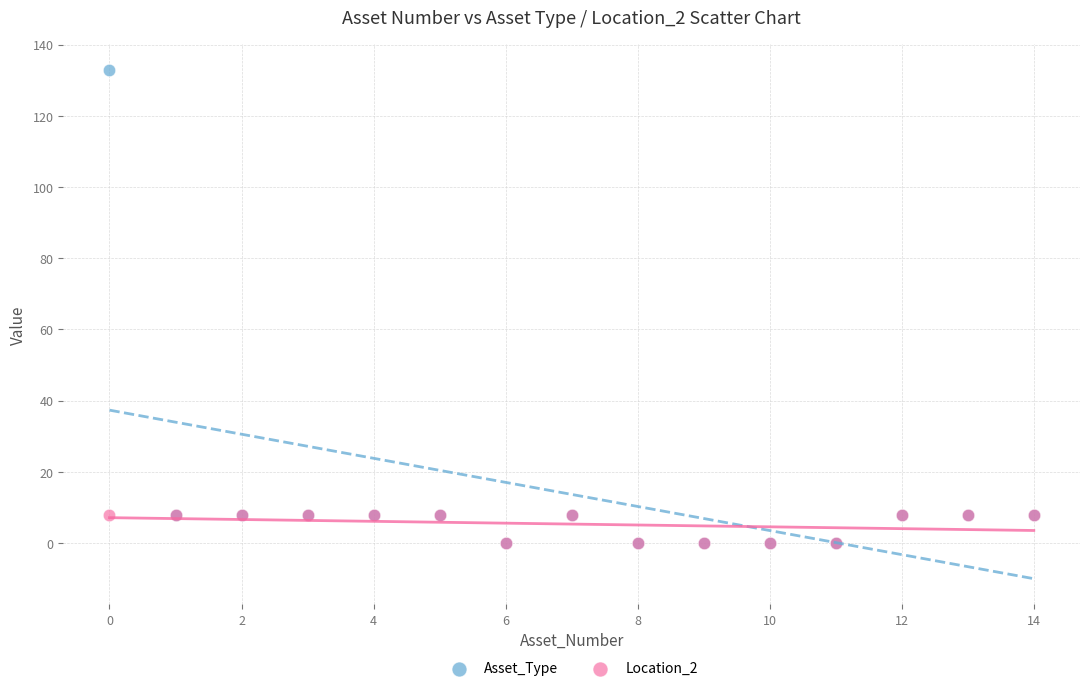

Which series has the widest spread of Y values?

Asset_Type